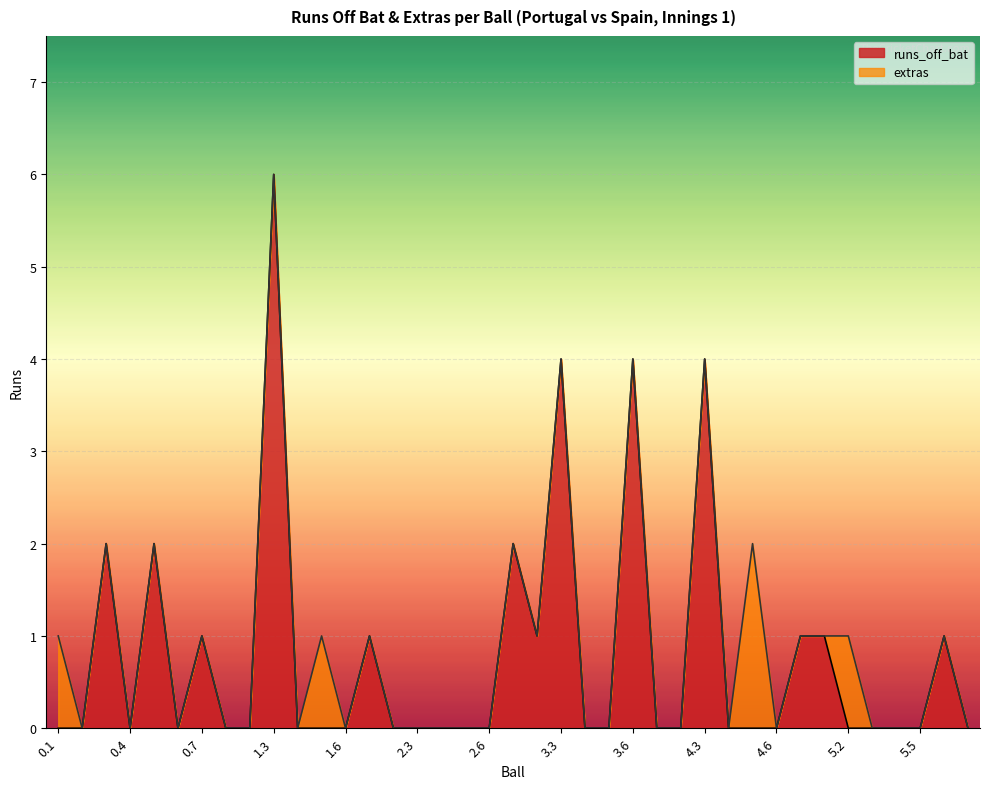

At which category does the data reach its first local peak?

0.3